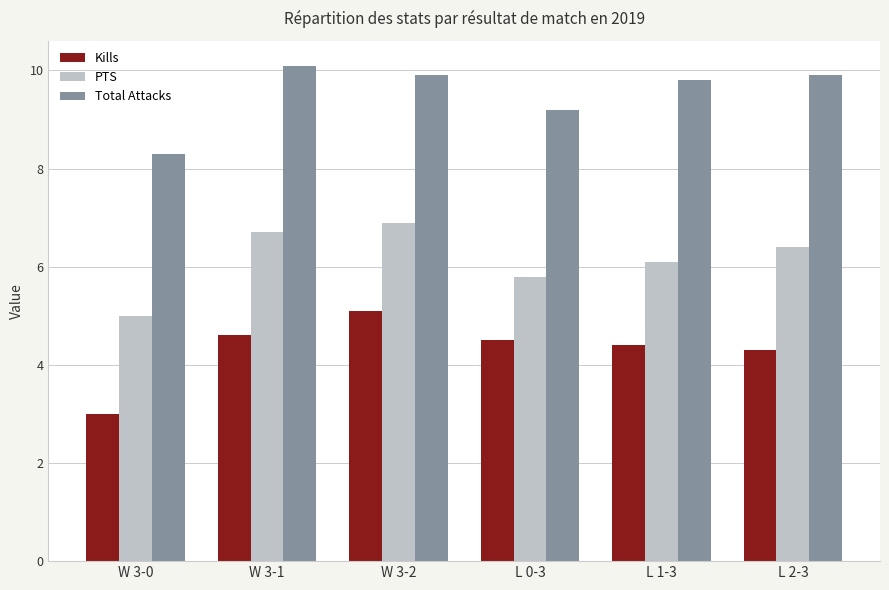

What is the average value of the Total Attacks series?

9.5